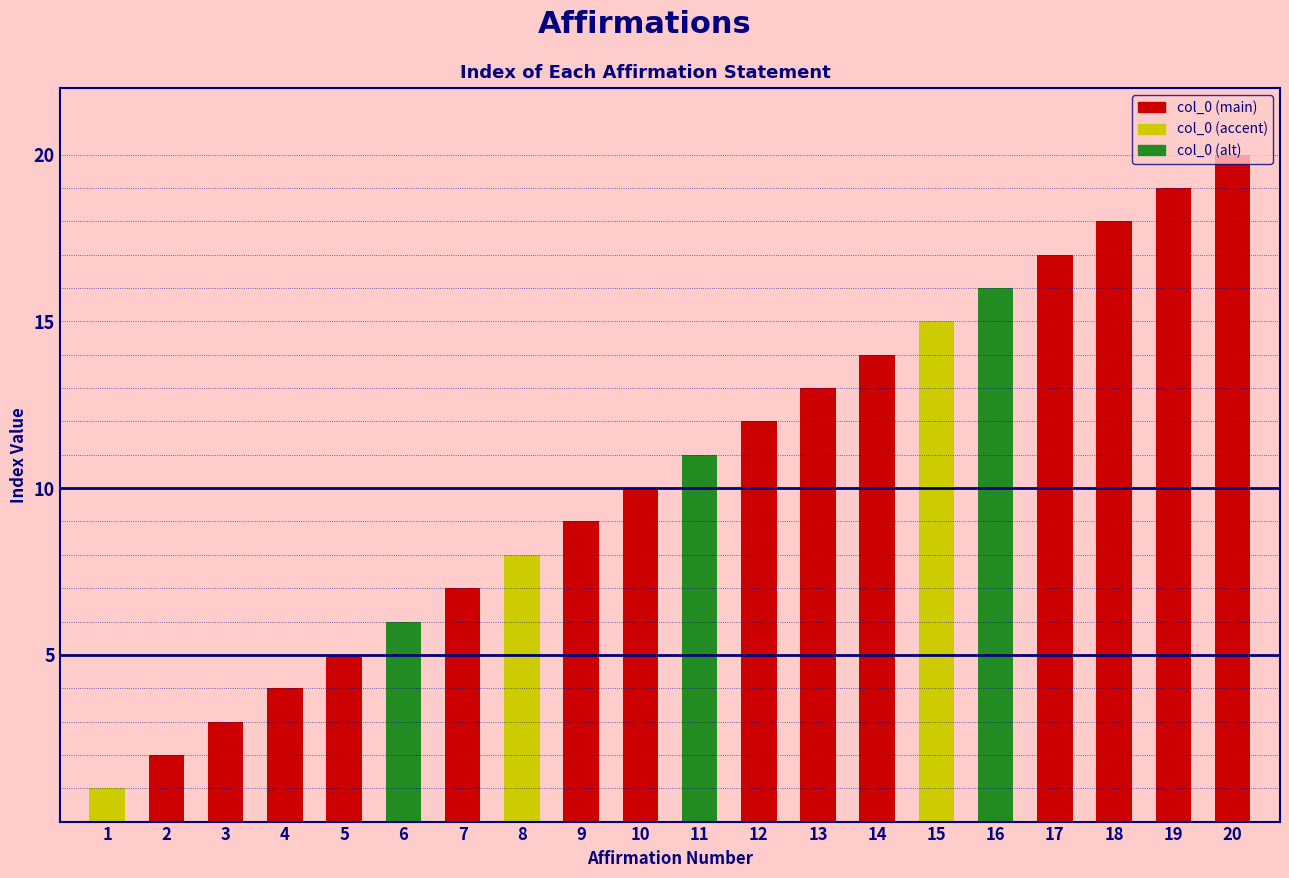

True or false: the data shows 20 at 20.

True